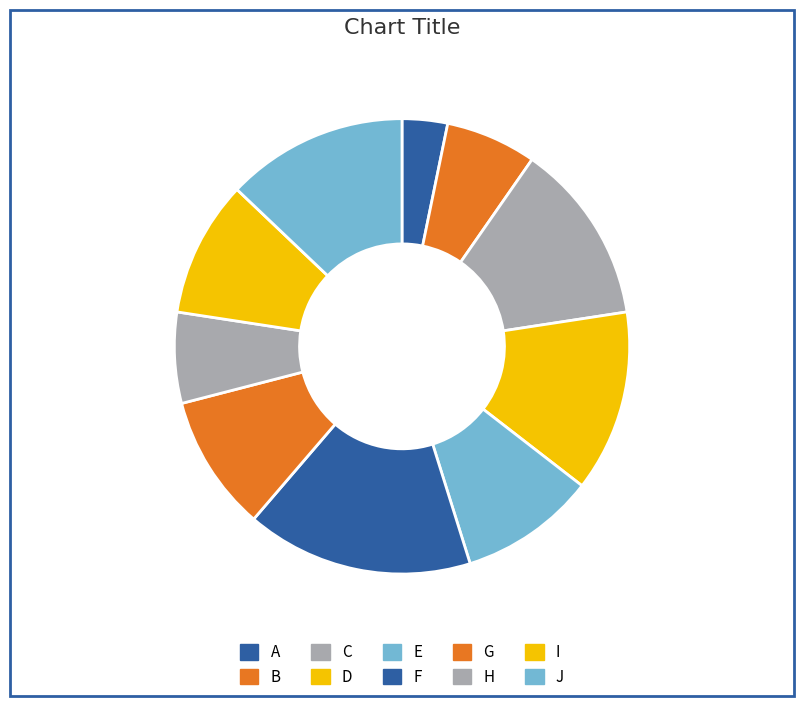

Count the number of slices in the pie.

10